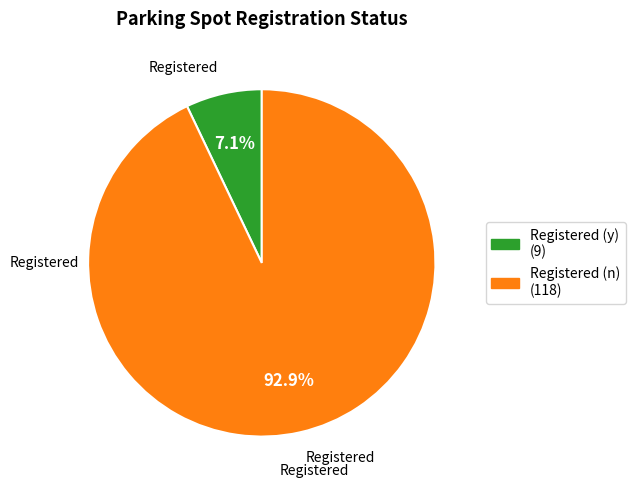

Rank the categories by value from highest to lowest.

Registered (n), Registered (y)